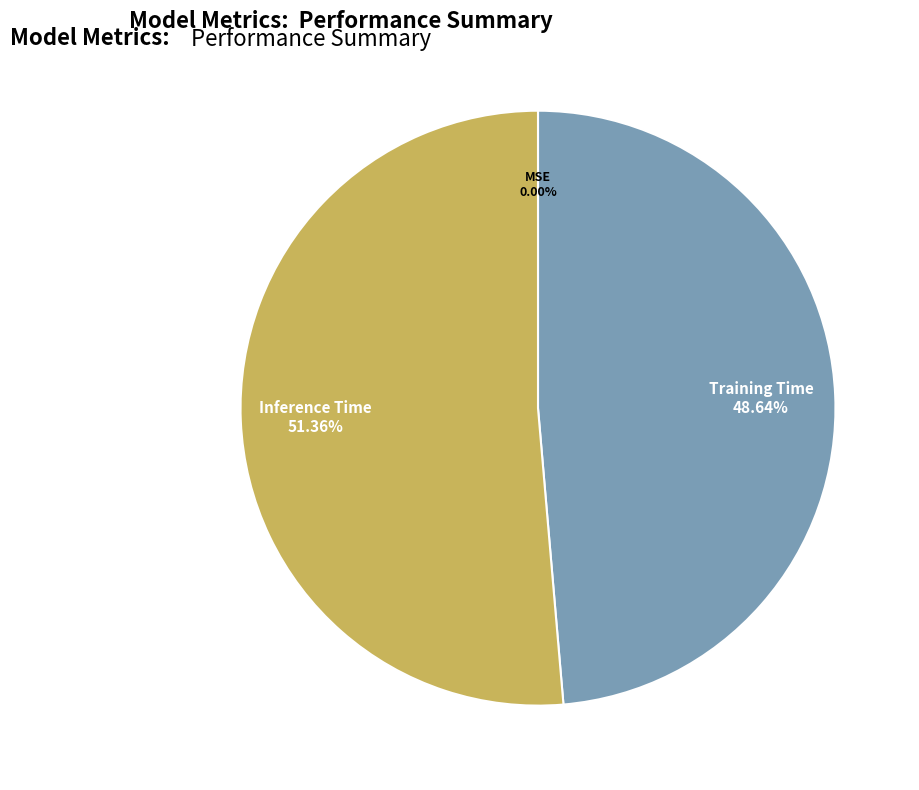

Is there any slice that represents more than half of the pie?

Yes